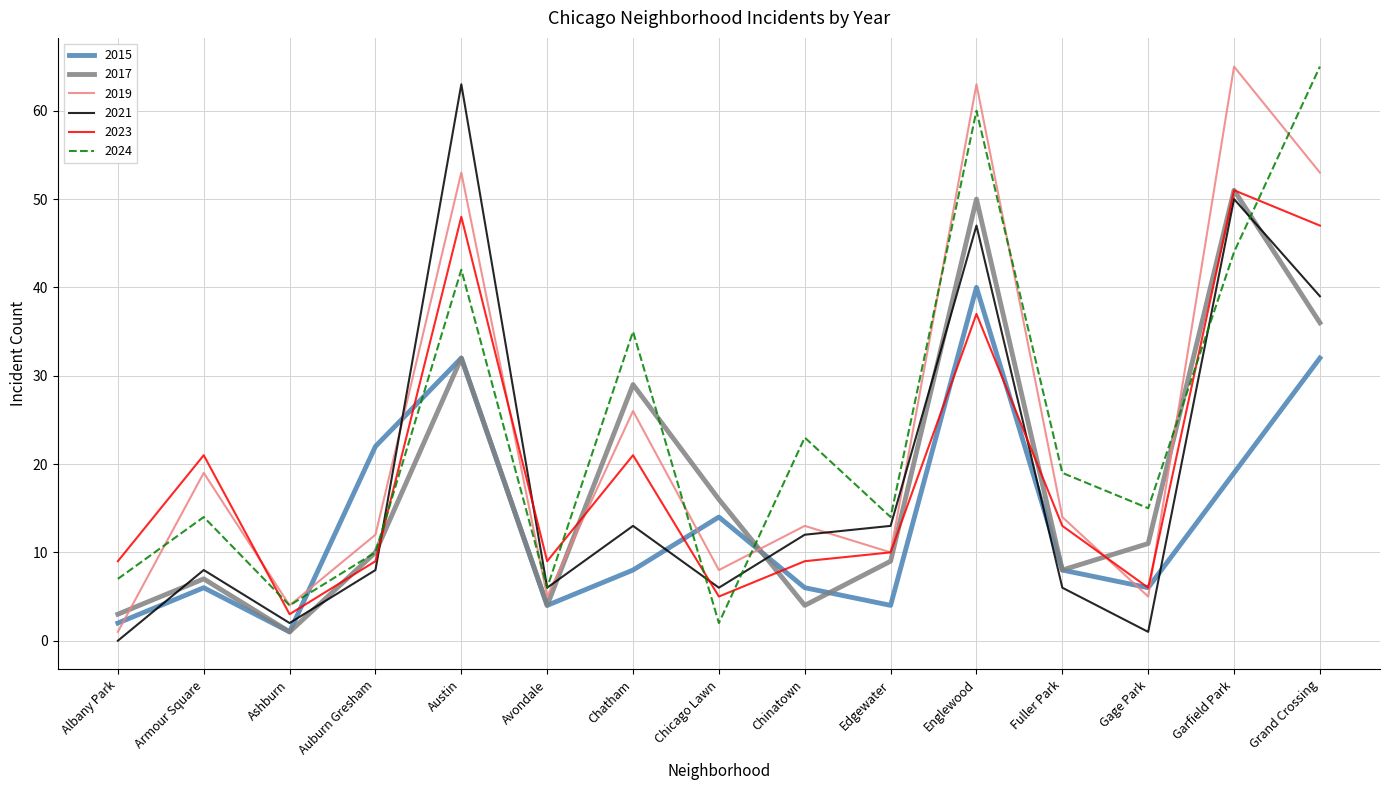

The value of 2017 at Chatham is 42. True or false?

False